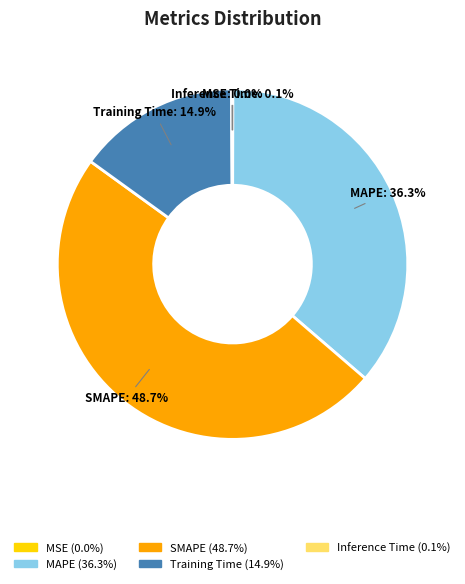

What is the largest slice in the pie chart?

SMAPE